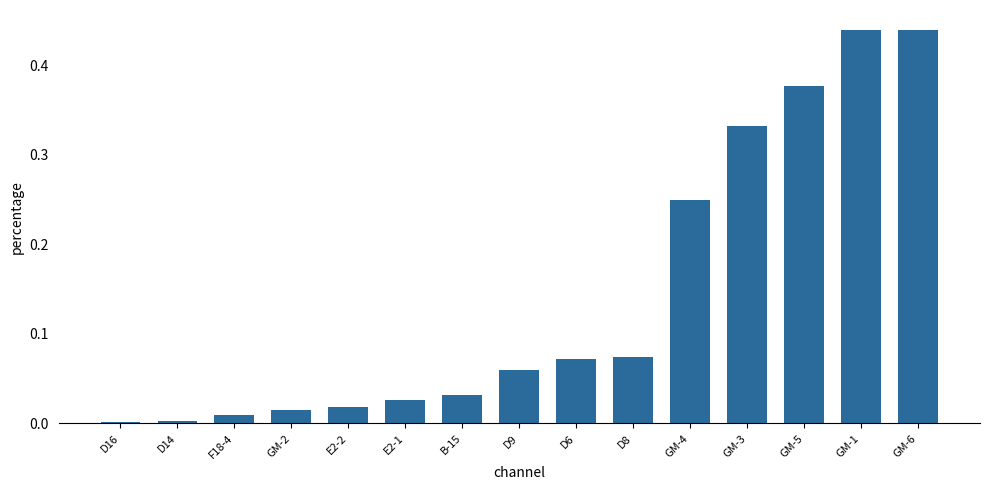

Are the bars horizontal?

No